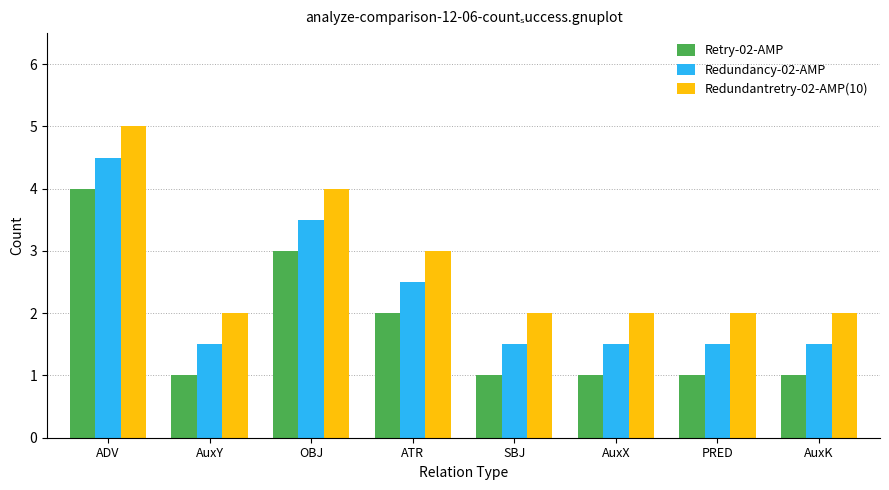

Reading left to right, extract all data points from this chart.

Retry-02-AMP: ADV=4.0	AuxY=1.0	OBJ=3.0	ATR=2.0	SBJ=1.0	AuxX=1.0	PRED=1.0	AuxK=1.0
Redundancy-02-AMP: ADV=4.5	AuxY=1.5	OBJ=3.5	ATR=2.5	SBJ=1.5	AuxX=1.5	PRED=1.5	AuxK=1.5
Redundantretry-02-AMP(10): ADV=5.0	AuxY=2.0	OBJ=4.0	ATR=3.0	SBJ=2.0	AuxX=2.0	PRED=2.0	AuxK=2.0